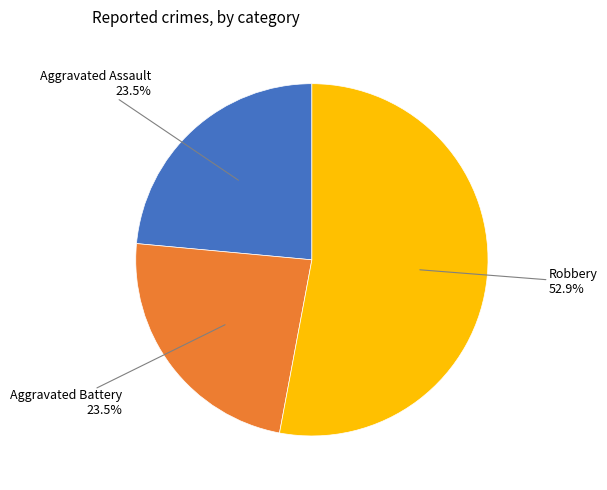

True or false: Aggravated Battery accounts for 12% of the total.

False